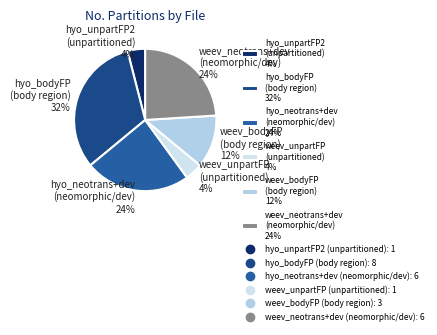

To the nearest percent, what is the average slice percentage?

17%